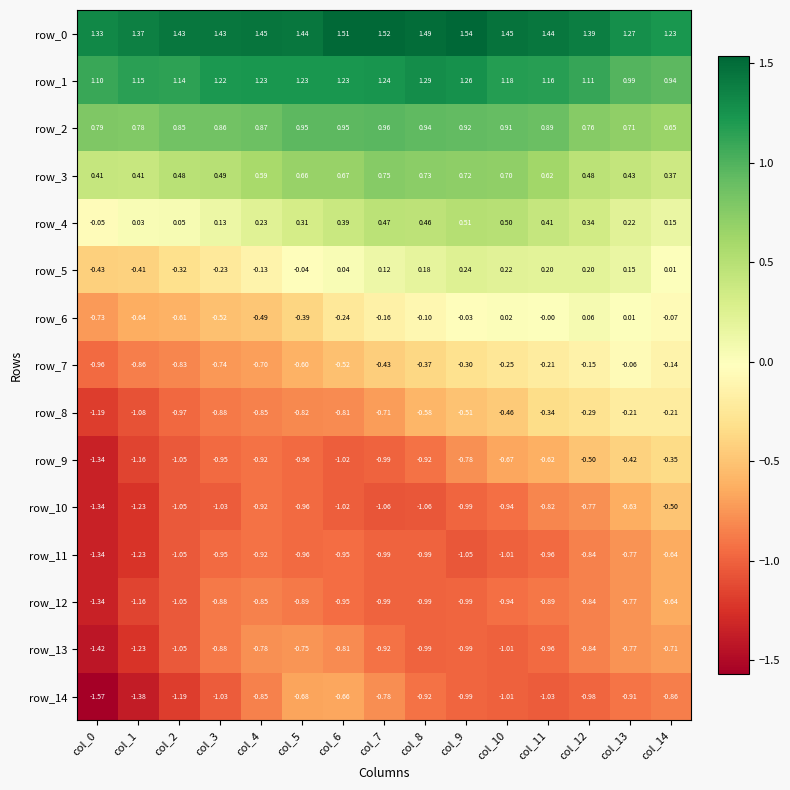

Is the value of row_4 at col_3 greater than the value of row_7 at col_0?

Yes